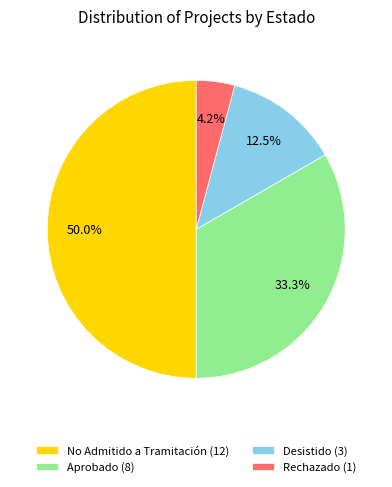

How many slices are in this pie chart?

4